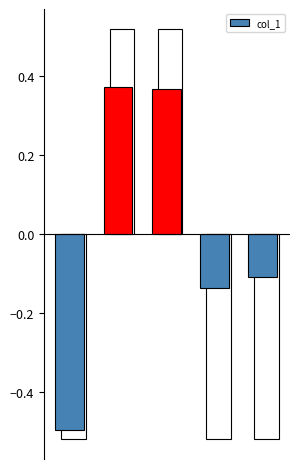

How many values exceed 0?

2